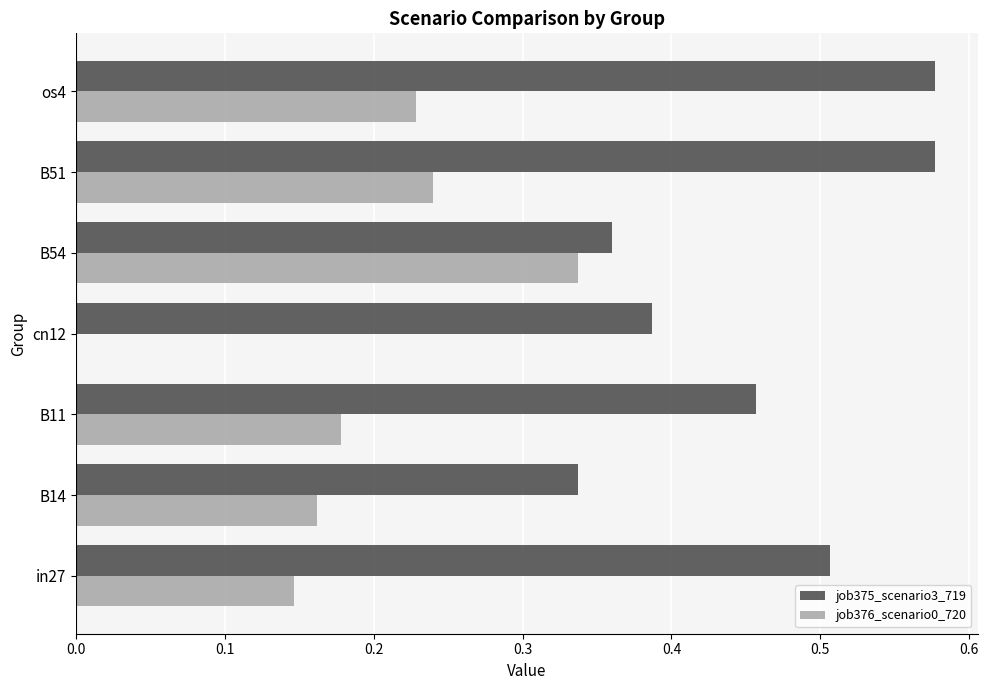

The job375_scenario3_719 series shows 0.7 at in27. True or false?

False